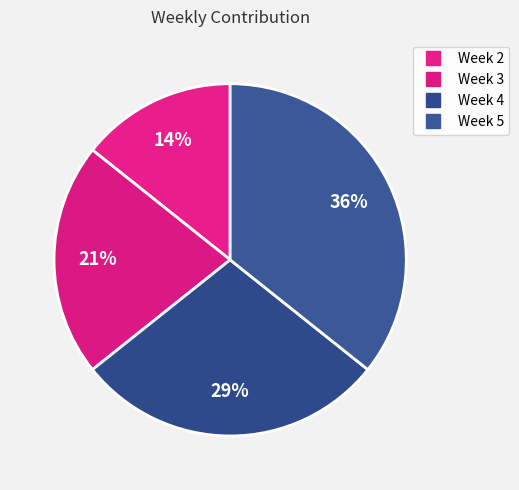

What percentage is the Week 4 slice, to the nearest percent?

29%